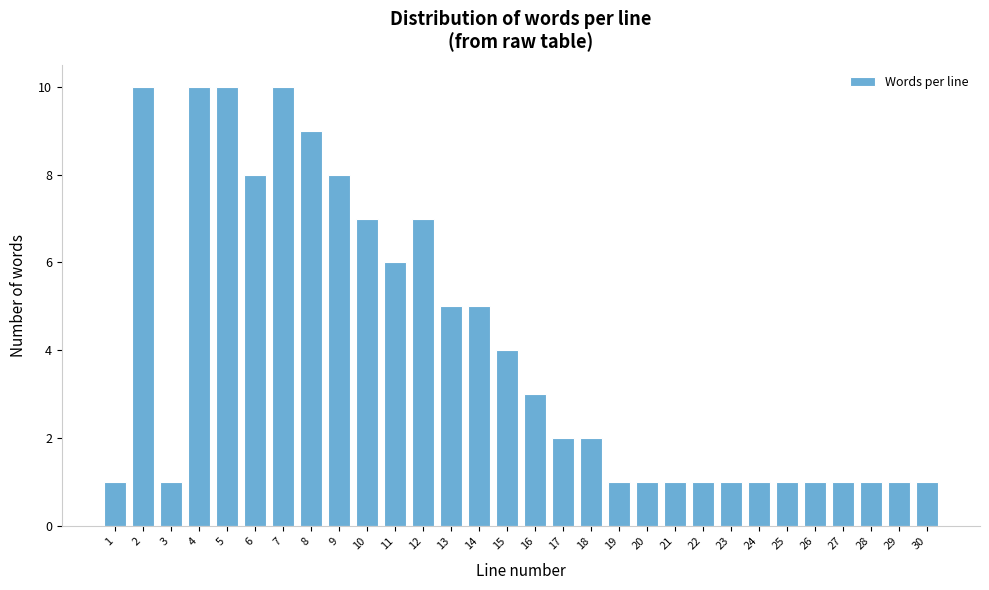

Reading right to left, list all the values displayed in this chart.

1	1	1	1	1	1	1	1	1	1	1	1	2	2	3	4	5	5	7	6	7	8	9	10	8	10	10	1	10	1